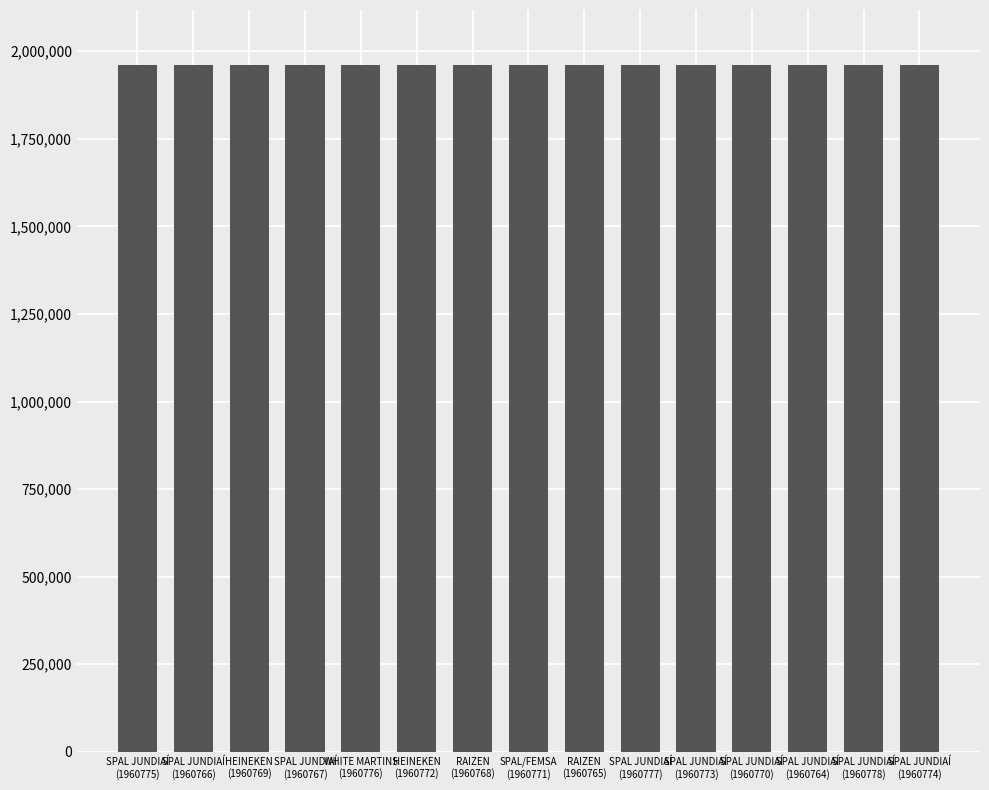

What is the smallest value displayed?

1960764